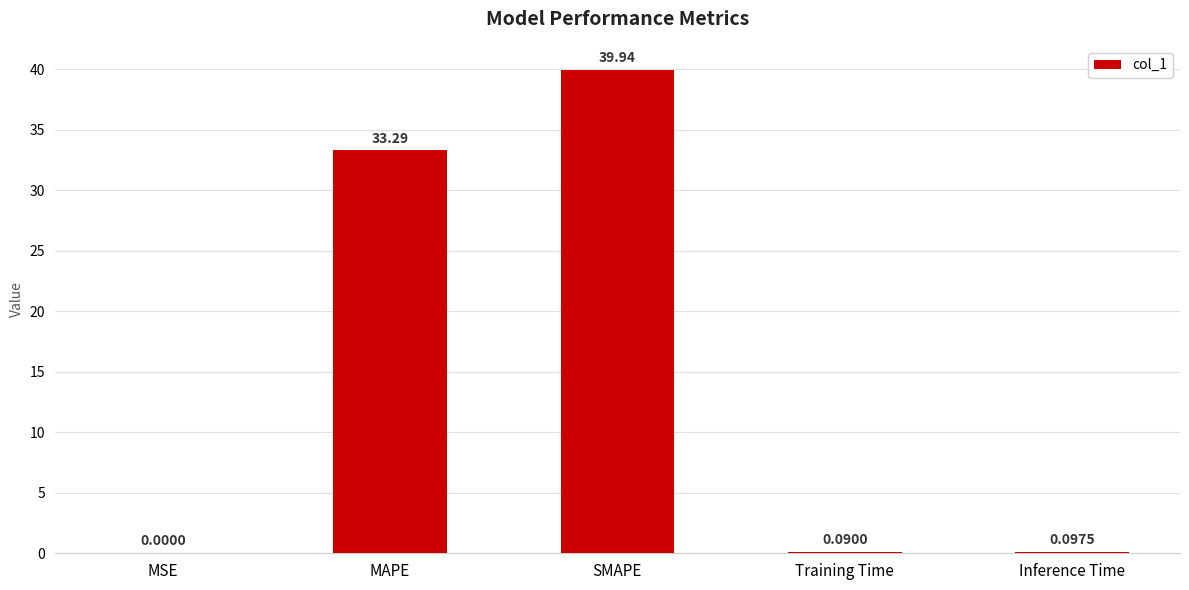

What is the sum of the values at Inference Time and SMAPE?

40.0